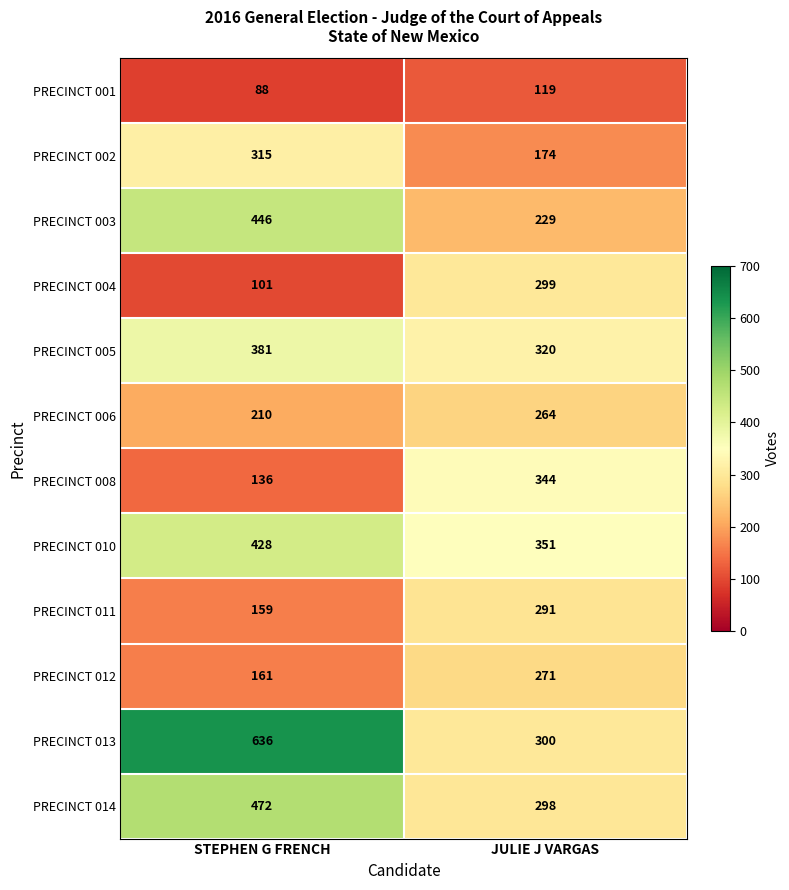

Between STEPHEN G FRENCH and JULIE J VARGAS, which series saw the biggest shift?

PRECINCT 013